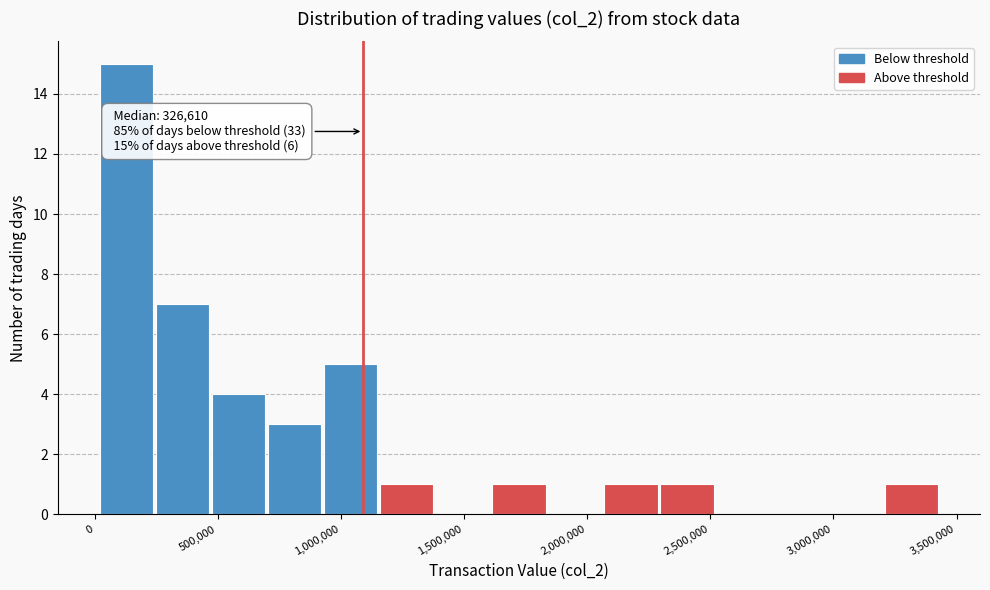

Over which range of the x-axis is the bar tallest?

0 to 250000